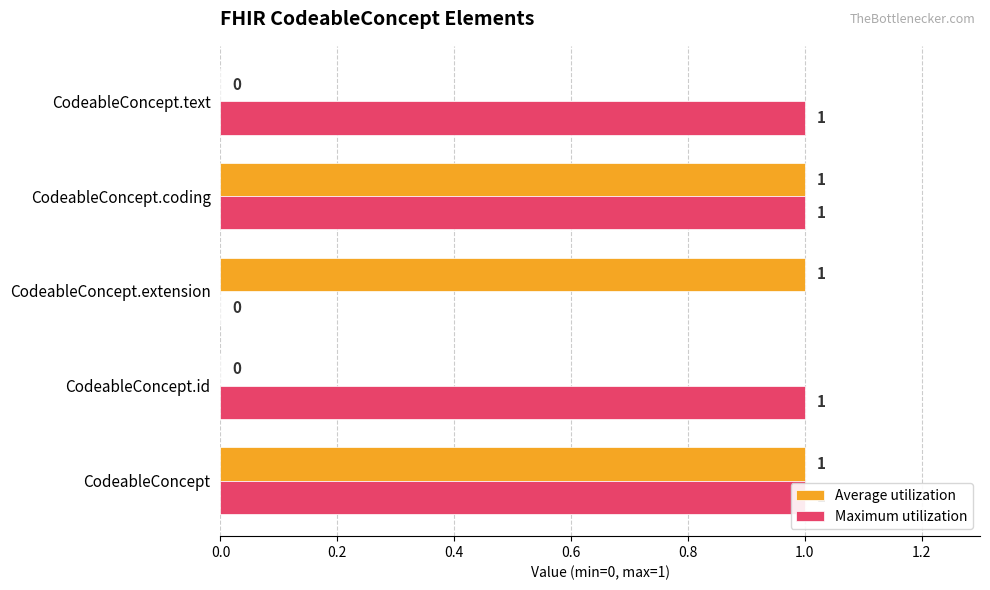

What is the value of the Average utilization bar at the 1st from the left?

1